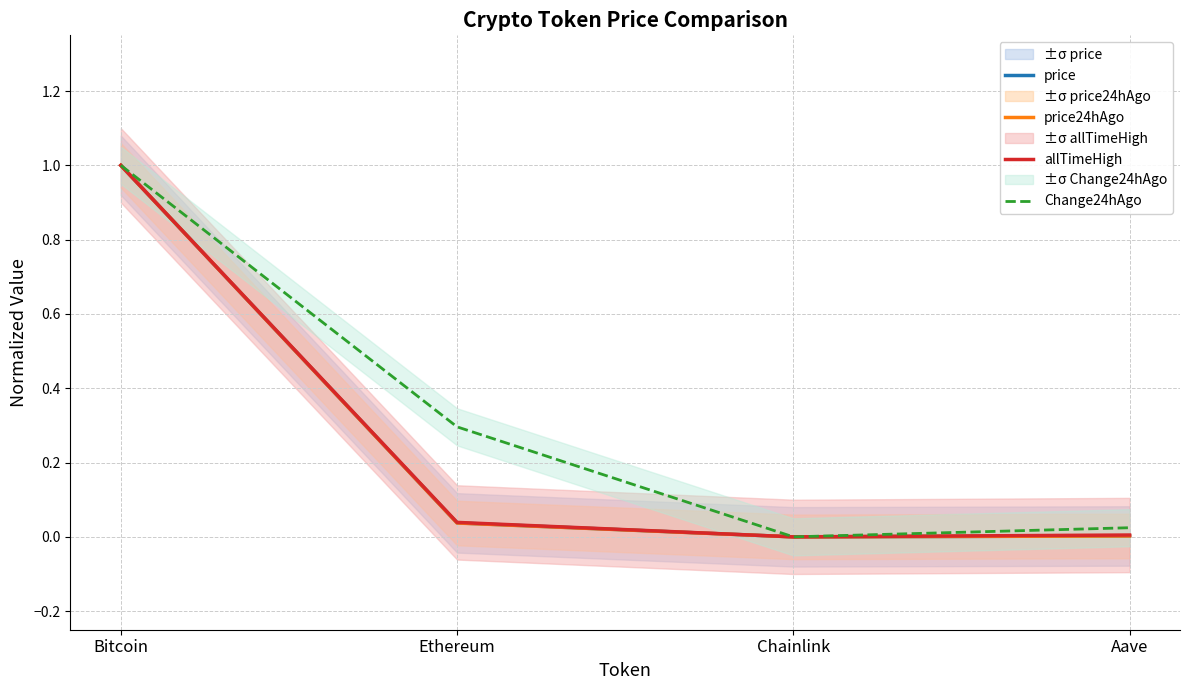

List the labels in order of Change24hAgo value, smallest first.

Chainlink, Aave, Ethereum, Bitcoin